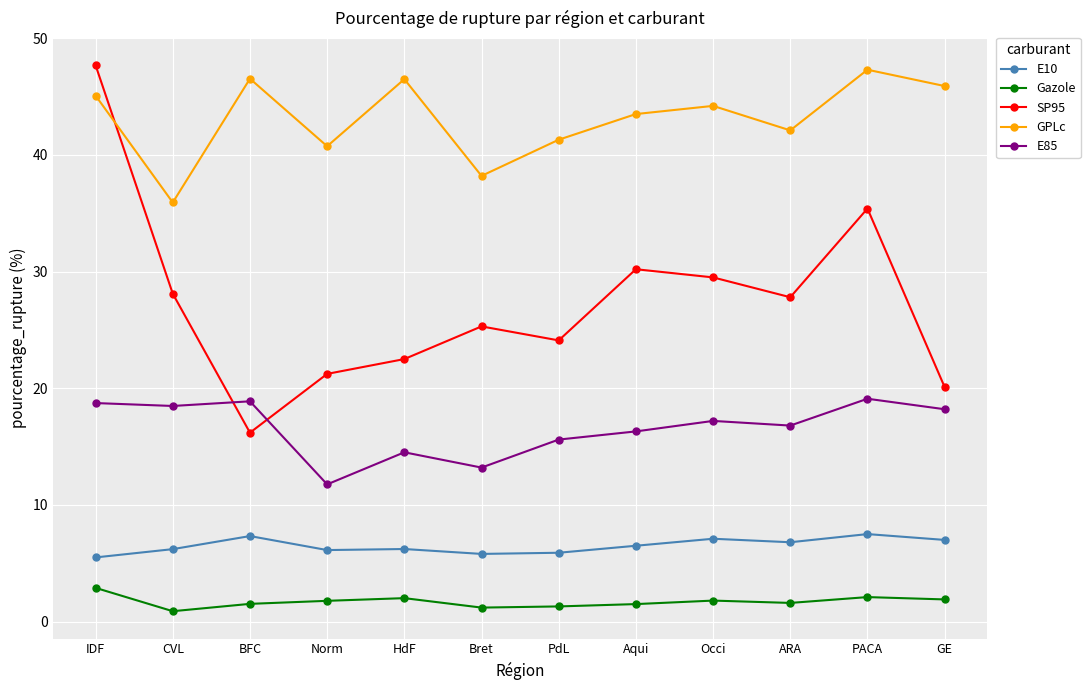

What position from the left is ARA?

10